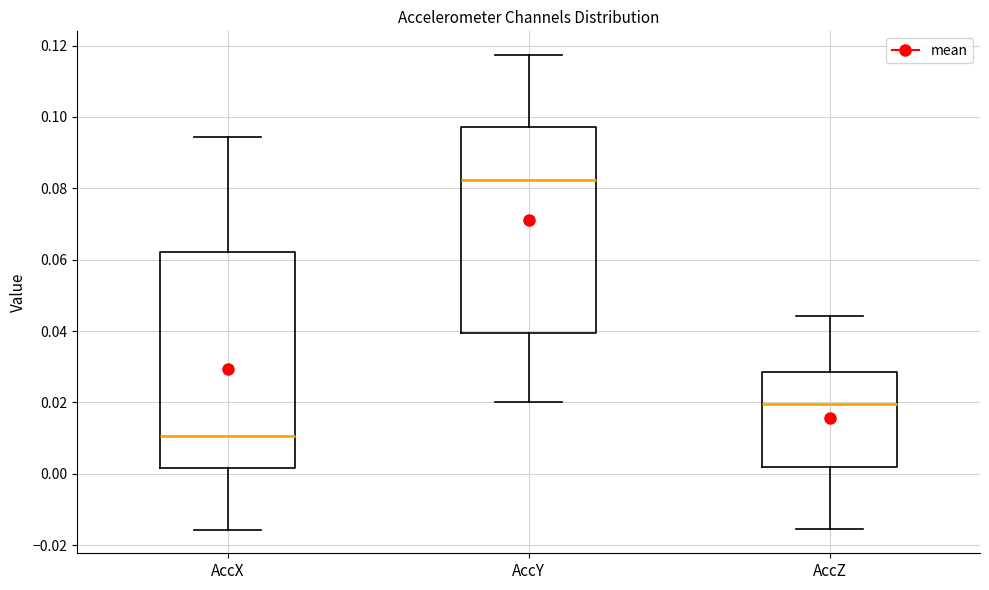

Reading left to right, transcribe this box plot: for each box, give where its median line is, the range the box spans, and where its two whiskers end, as read against the y-axis. The values are not printed on the chart, so give them approximately, as read against the axis.

AccX: median 0.010, box 0.002 to 0.062, whiskers -0.016 to 0.094
AccY: median 0.082, box 0.040 to 0.098, whiskers 0.020 to 0.118
AccZ: median 0.020, box 0.002 to 0.028, whiskers -0.016 to 0.044